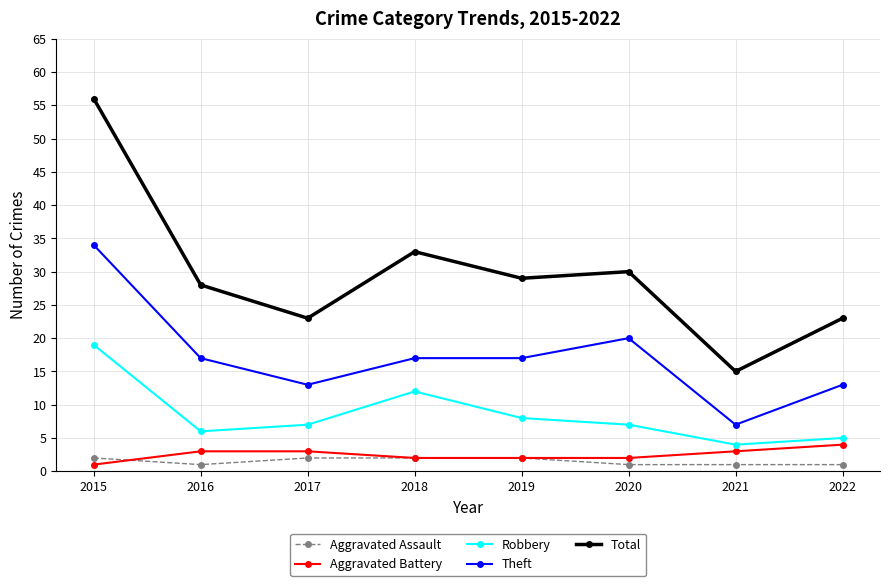

How many interior local peaks does the Total series have?

2